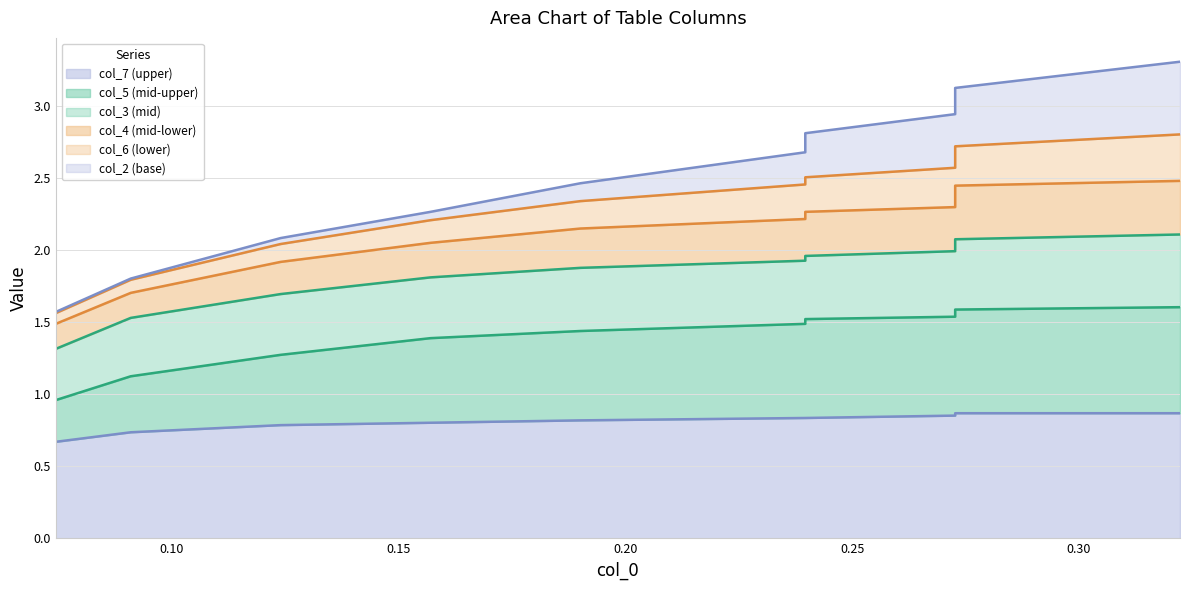

True or false: col_5 and col_6 cross at least once.

False